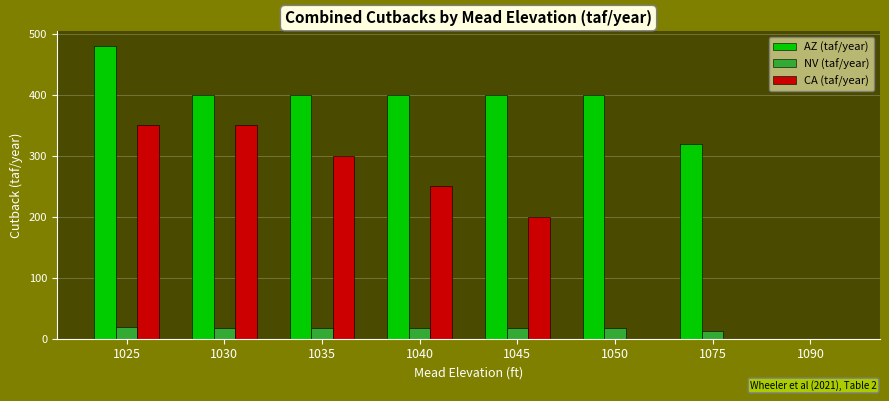

What is the average value of the AZ (taf/year) series?

350